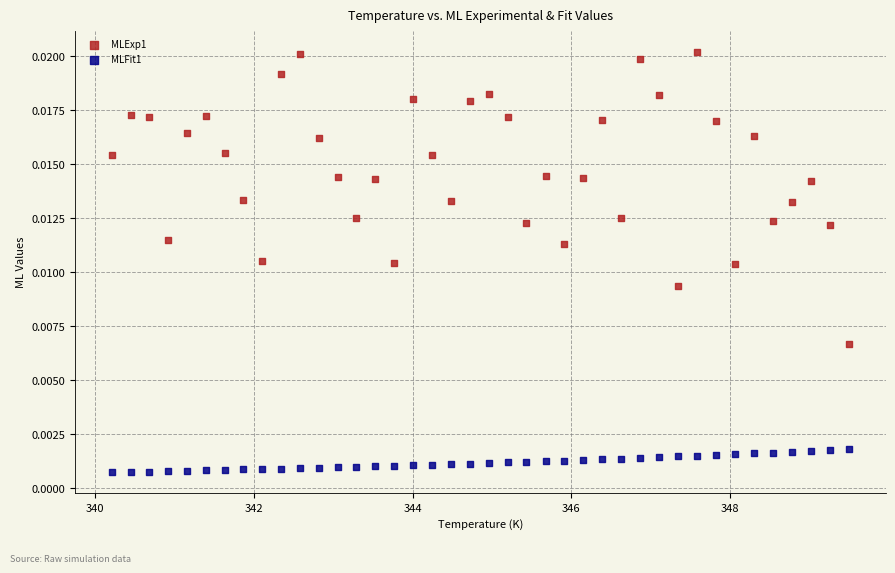

Which series has the largest Y range (max minus min)?

MLExp1